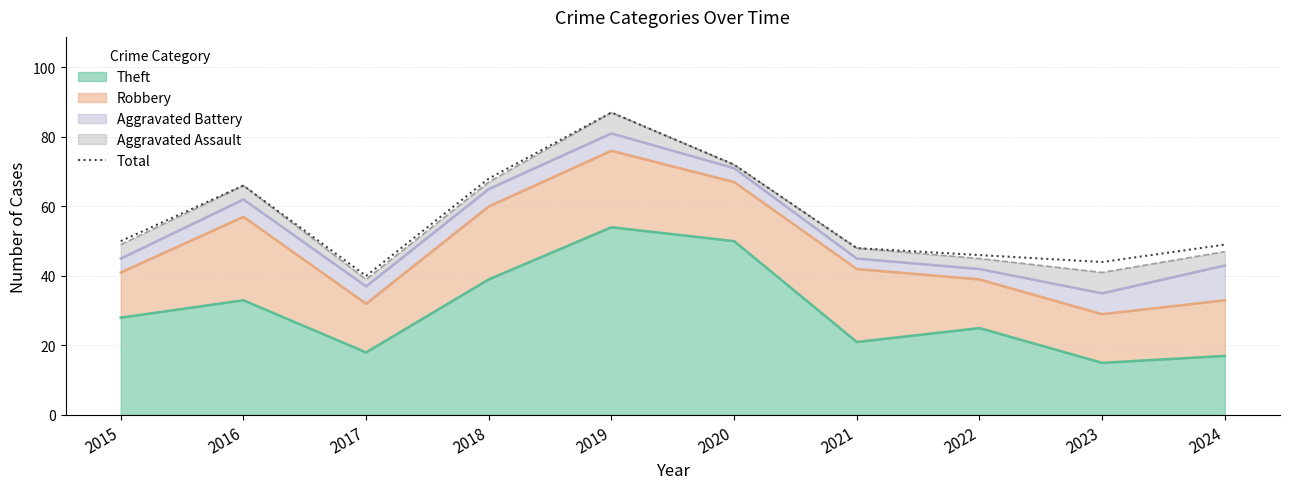

What is the difference between the maximum and minimum values?

47